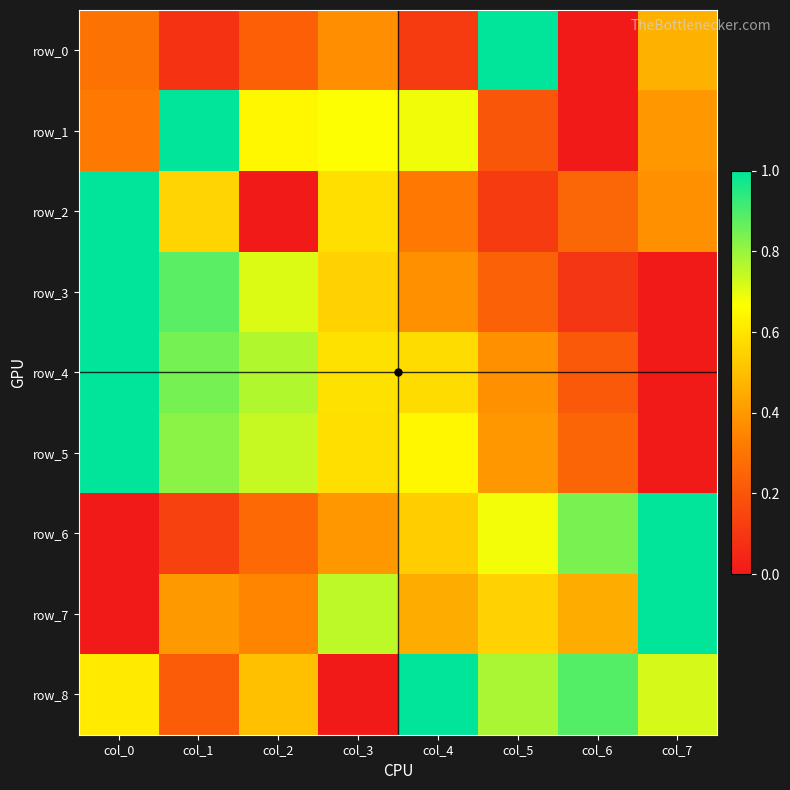

Reading left to right, what are all the values shown in this chart?

row_0: col_0=0.3	col_1=0.1	col_2=0.2	col_3=0.4	col_4=0.1	col_5=1.0	col_6=0.0	col_7=0.5
row_1: col_0=0.3	col_1=1.0	col_2=0.6	col_3=0.7	col_4=0.7	col_5=0.2	col_6=0.0	col_7=0.4
row_2: col_0=1.0	col_1=0.6	col_2=0.0	col_3=0.6	col_4=0.3	col_5=0.1	col_6=0.3	col_7=0.4
row_3: col_0=1.0	col_1=0.9	col_2=0.7	col_3=0.5	col_4=0.4	col_5=0.2	col_6=0.1	col_7=0.0
row_4: col_0=1.0	col_1=0.8	col_2=0.8	col_3=0.6	col_4=0.6	col_5=0.4	col_6=0.2	col_7=0.0
row_5: col_0=1.0	col_1=0.8	col_2=0.7	col_3=0.6	col_4=0.6	col_5=0.4	col_6=0.2	col_7=0.0
row_6: col_0=0.0	col_1=0.1	col_2=0.3	col_3=0.4	col_4=0.5	col_5=0.7	col_6=0.8	col_7=1.0
row_7: col_0=0.0	col_1=0.4	col_2=0.4	col_3=0.8	col_4=0.4	col_5=0.5	col_6=0.4	col_7=1.0
row_8: col_0=0.6	col_1=0.2	col_2=0.5	col_3=0.0	col_4=1.0	col_5=0.8	col_6=0.9	col_7=0.7